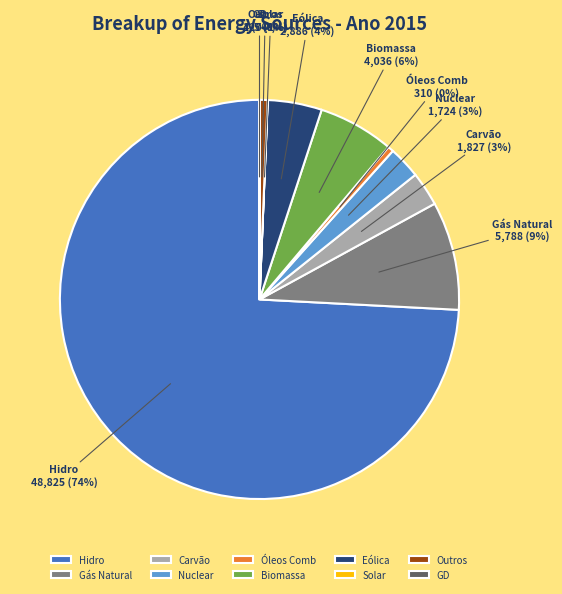

Combined, do Gás Natural and Outros account for over 50%?

No